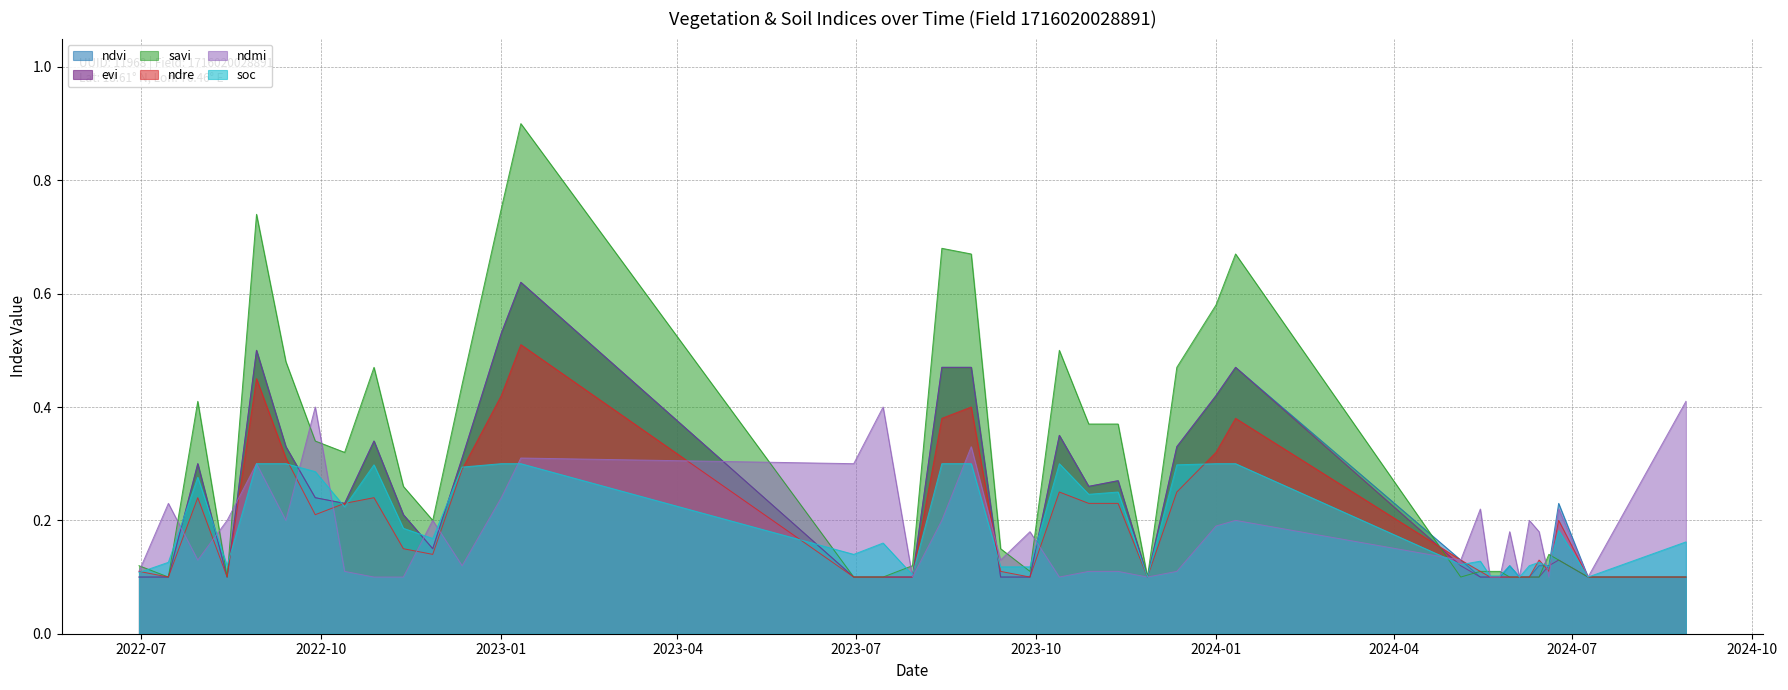

What is the label of the 26th point from the left?

12-12-2023